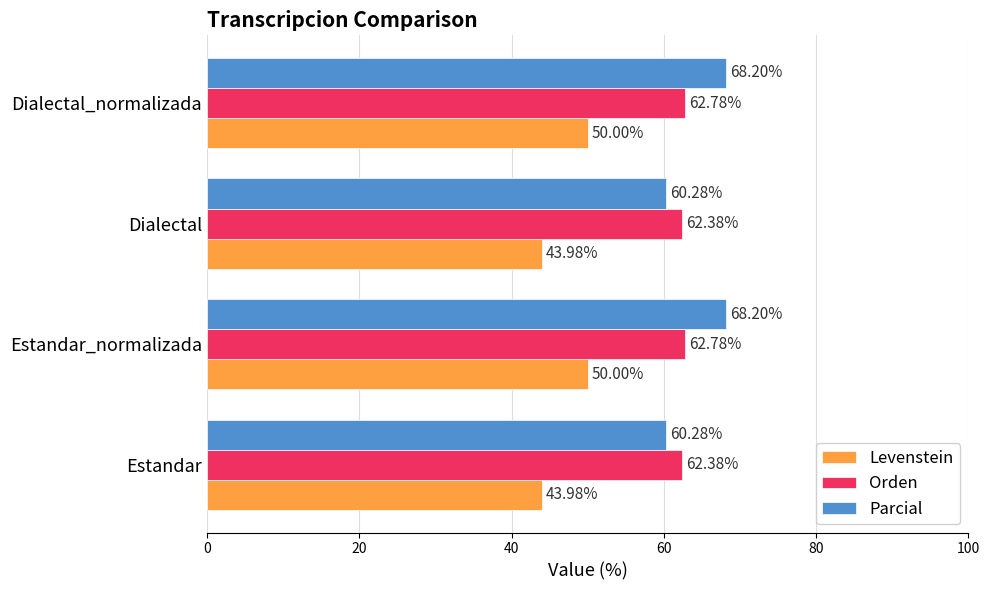

What is the spread (max minus min) of values at Dialectal_normalizada?

18.2